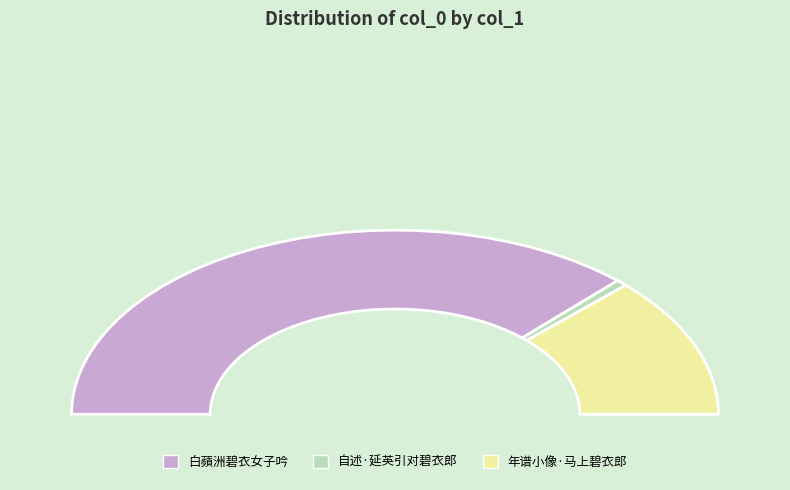

Which has a higher value, 白蘋洲碧衣女子吟 or 自述·延英引对碧衣郎?

白蘋洲碧衣女子吟